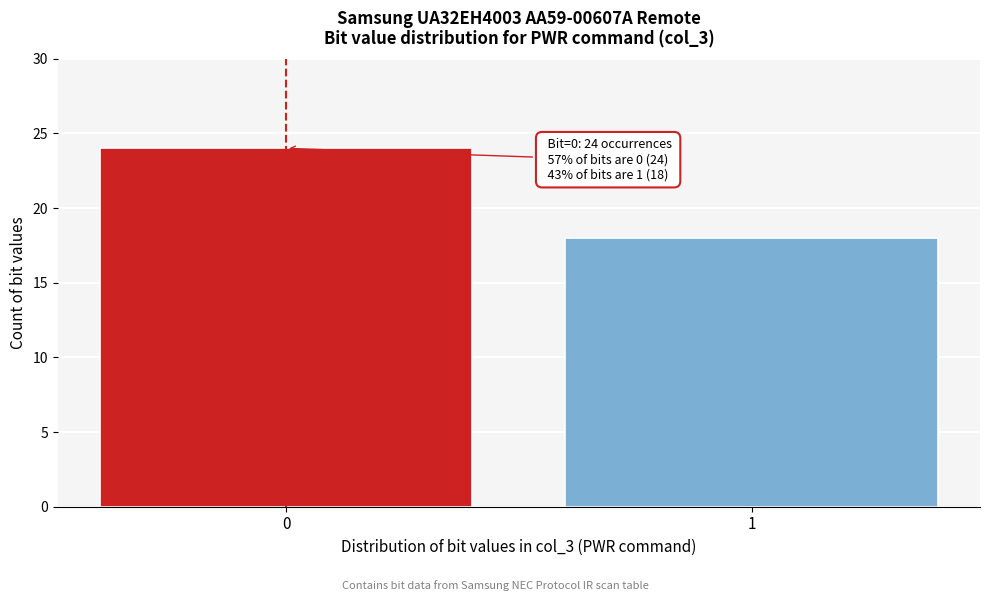

Reading left to right, list all the values displayed in this chart.

24	18